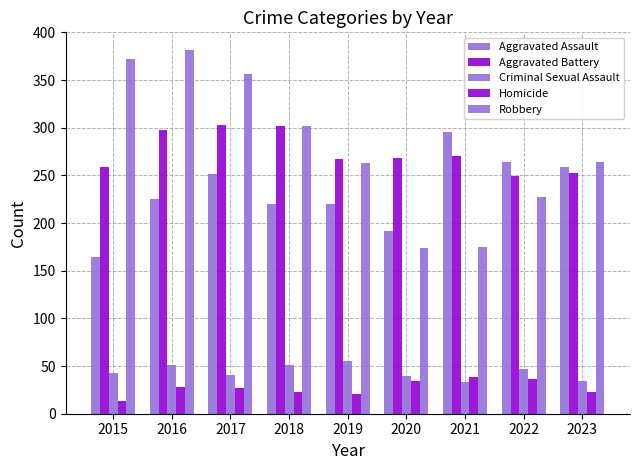

Reading left to right, extract all data points from this chart.

Aggravated Assault: 164	225	251	220	220	192	295	264	259
Aggravated Battery: 259	298	303	302	267	268	270	249	253
Criminal Sexual Assault: 43	51	41	51	55	40	33	47	34
Homicide: 13	28	27	23	21	34	38	36	23
Robbery: 372	381	356	302	263	174	175	227	264